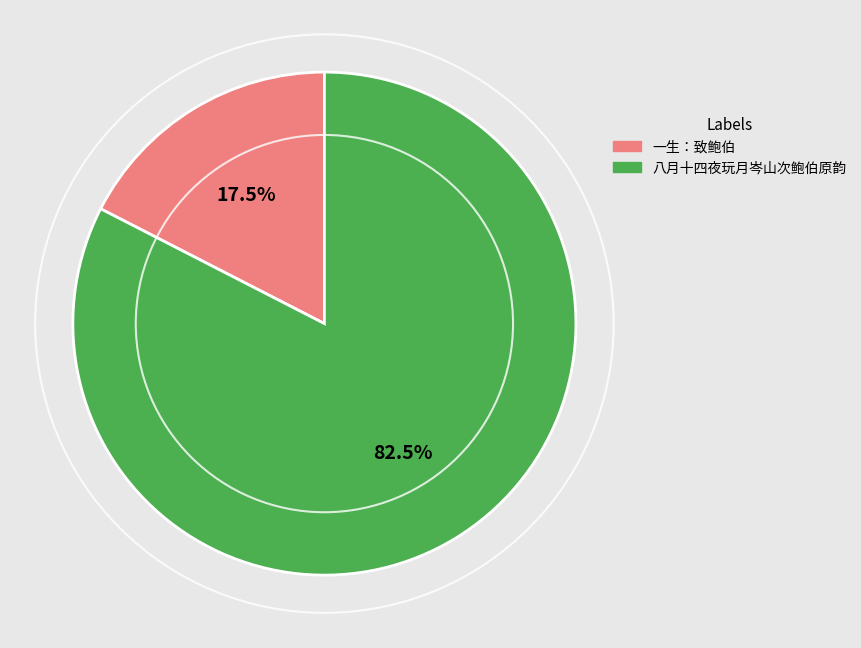

Is there a majority slice in this chart?

Yes